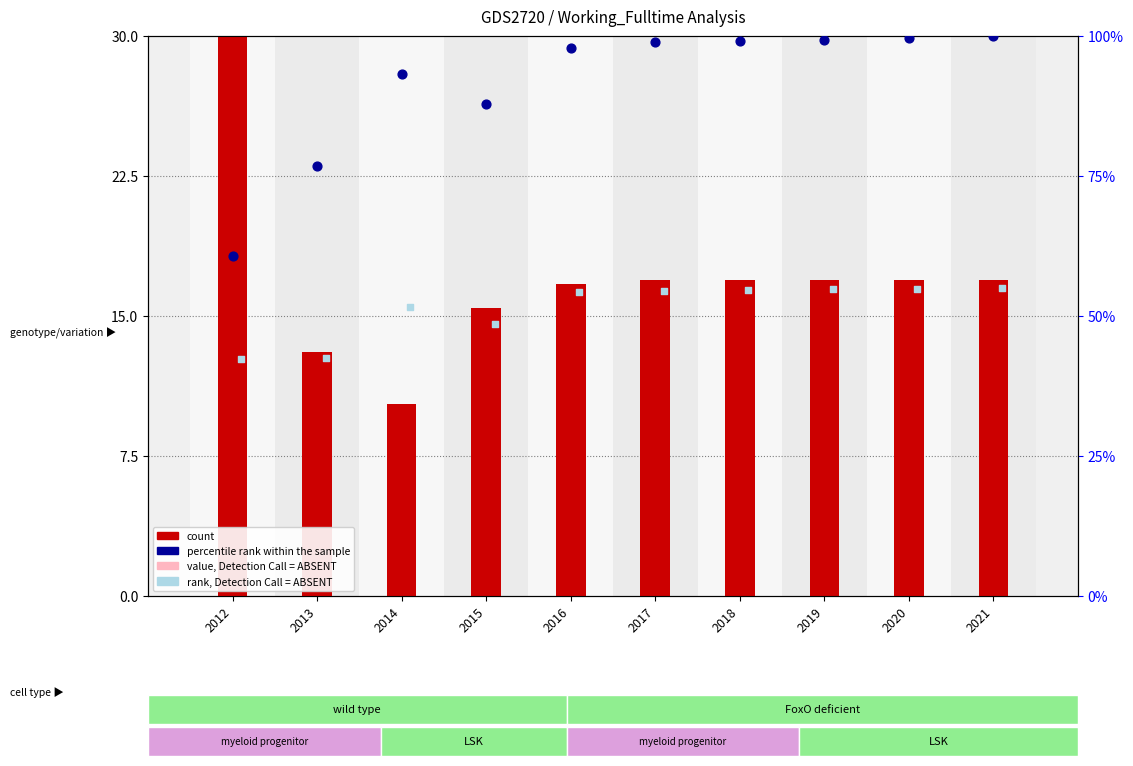

At how many categories does at least one series exceed 20?

10